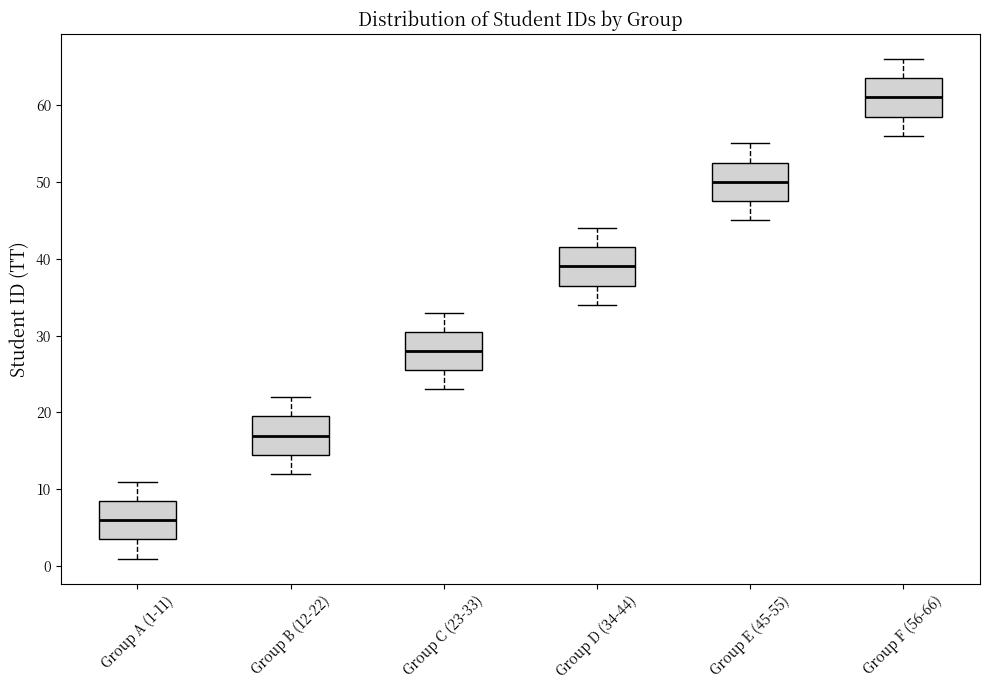

Reading left to right, read every box against the y-axis: the position of its median line, the range the box covers, and the ends of its whiskers. The values are not printed on the chart, so give them approximately, as read against the axis.

Group A (1-11): median 6, box 4 to 9, whiskers 1 to 11
Group B (12-22): median 17, box 15 to 20, whiskers 12 to 22
Group C (23-33): median 28, box 26 to 31, whiskers 23 to 33
Group D (34-44): median 39, box 37 to 42, whiskers 34 to 44
Group E (45-55): median 50, box 48 to 53, whiskers 45 to 55
Group F (56-66): median 61, box 59 to 64, whiskers 56 to 66